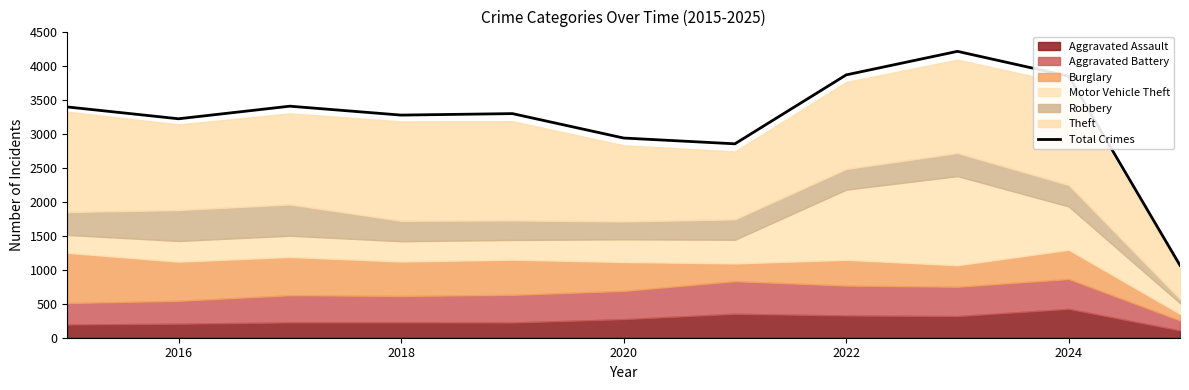

The Total Crimes series shows 1305 at 2024. True or false?

False